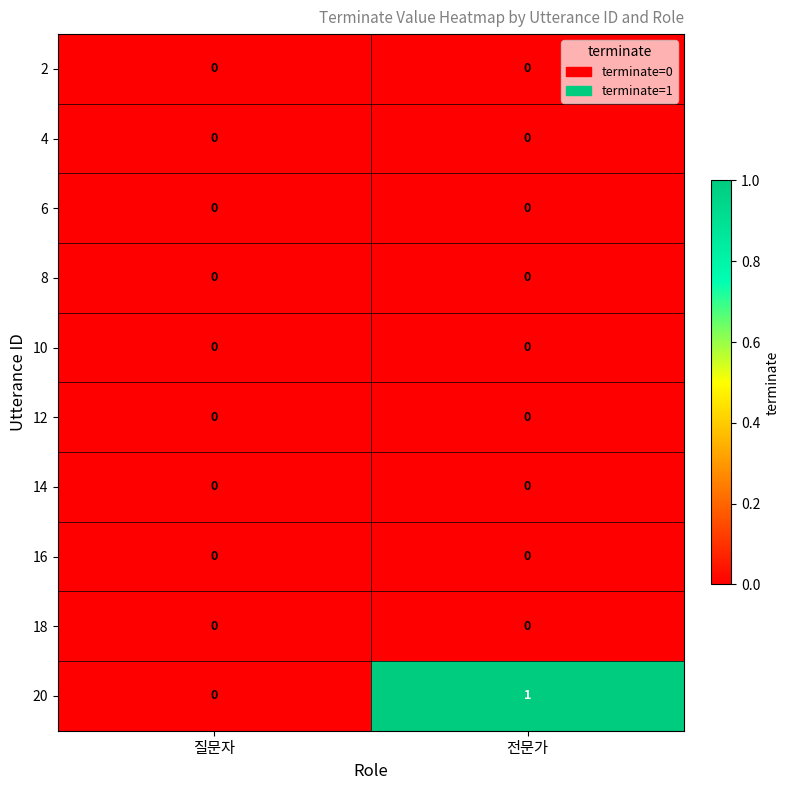

At which category is the sum across all series the highest?

전문가